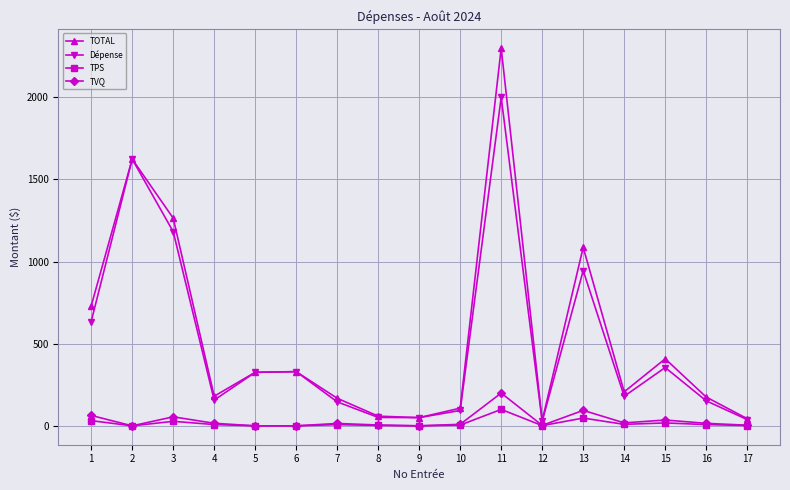

True or false: TVQ and Dépense intersect in this chart.

False